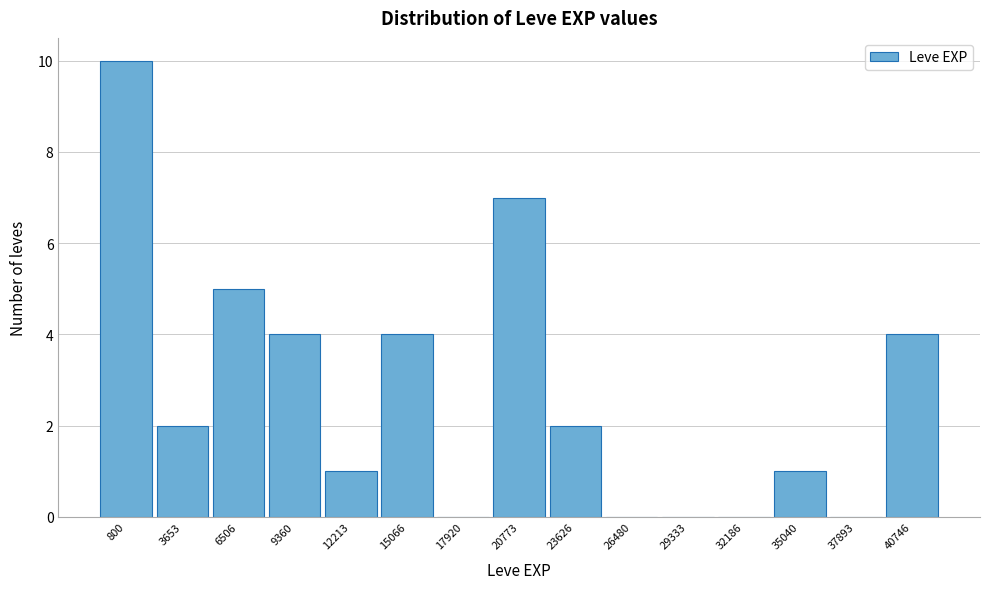

Reading right to left, transcribe all the data shown in this chart.

40746=4	37893=0	35040=1	32186=0	29333=0	26480=0	23626=2	20773=7	17920=0	15066=4	12213=1	9360=4	6506=5	3653=2	800=10